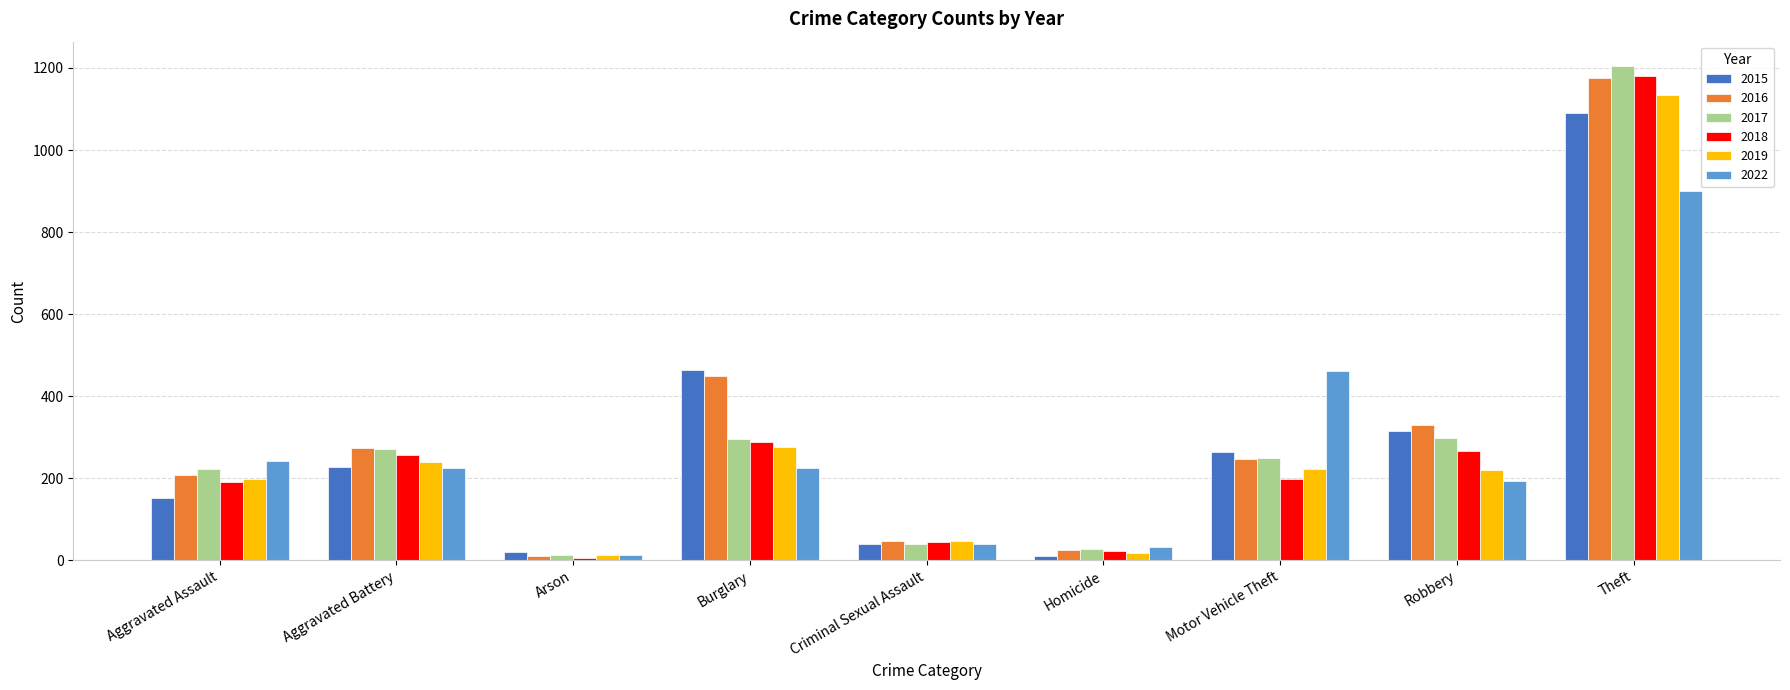

At which label does 2022 reach its minimum?

Arson